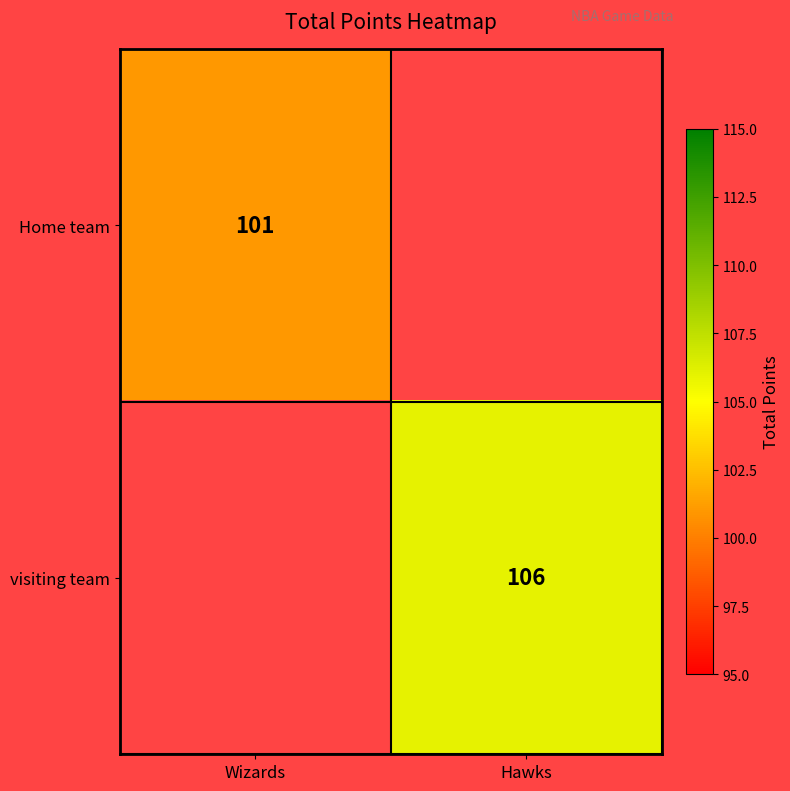

Is the value of visiting team at Hawks greater than the value of Home team at Wizards?

Yes